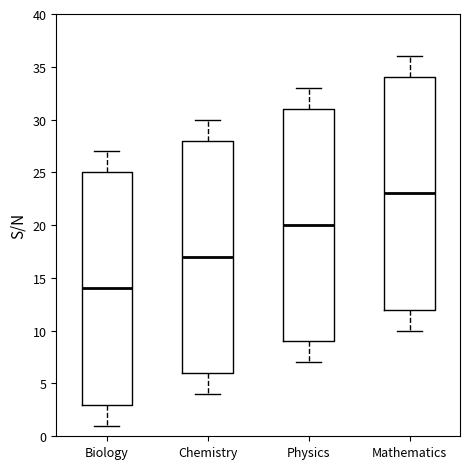

Reading left to right, read every box against the y-axis: the position of its median line, the range the box covers, and the ends of its whiskers. The values are not printed on the chart, so give them approximately, as read against the axis.

Biology: median 14, box 3 to 25, whiskers 1 to 27
Chemistry: median 17, box 6 to 28, whiskers 4 to 30
Physics: median 20, box 9 to 31, whiskers 7 to 33
Mathematics: median 23, box 12 to 34, whiskers 10 to 36